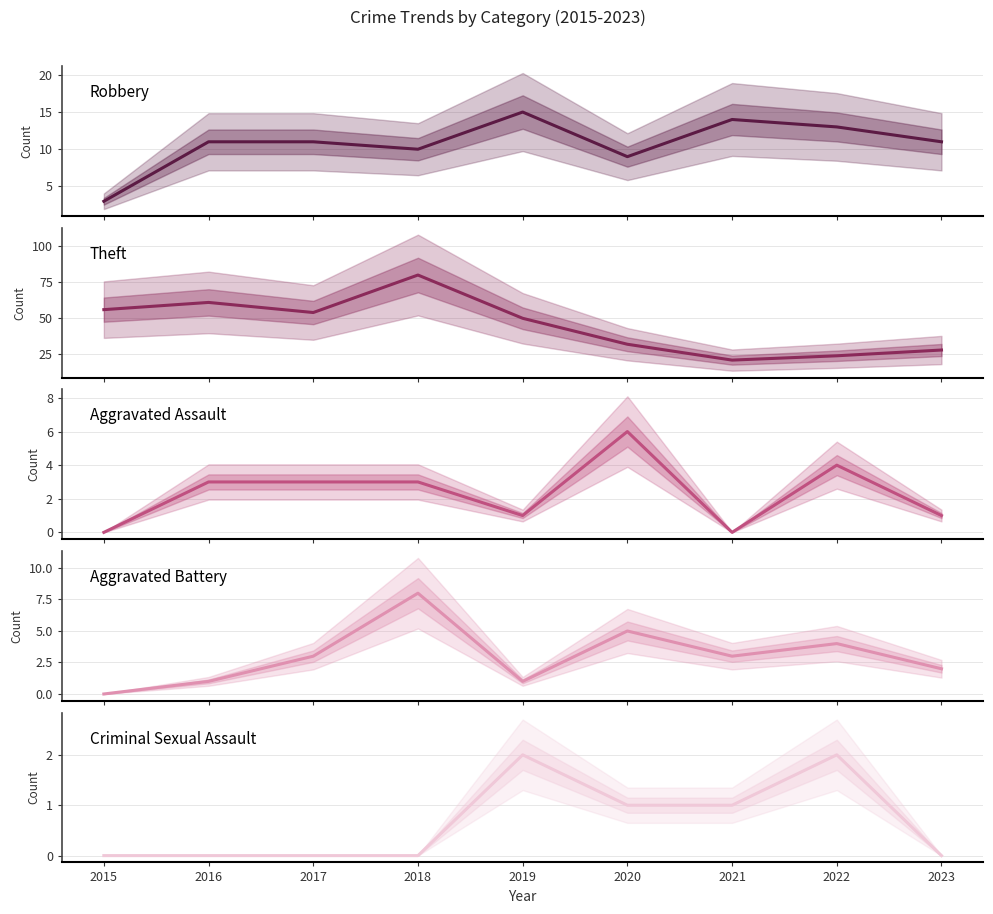

How many interior local peaks does the Robbery series have?

2